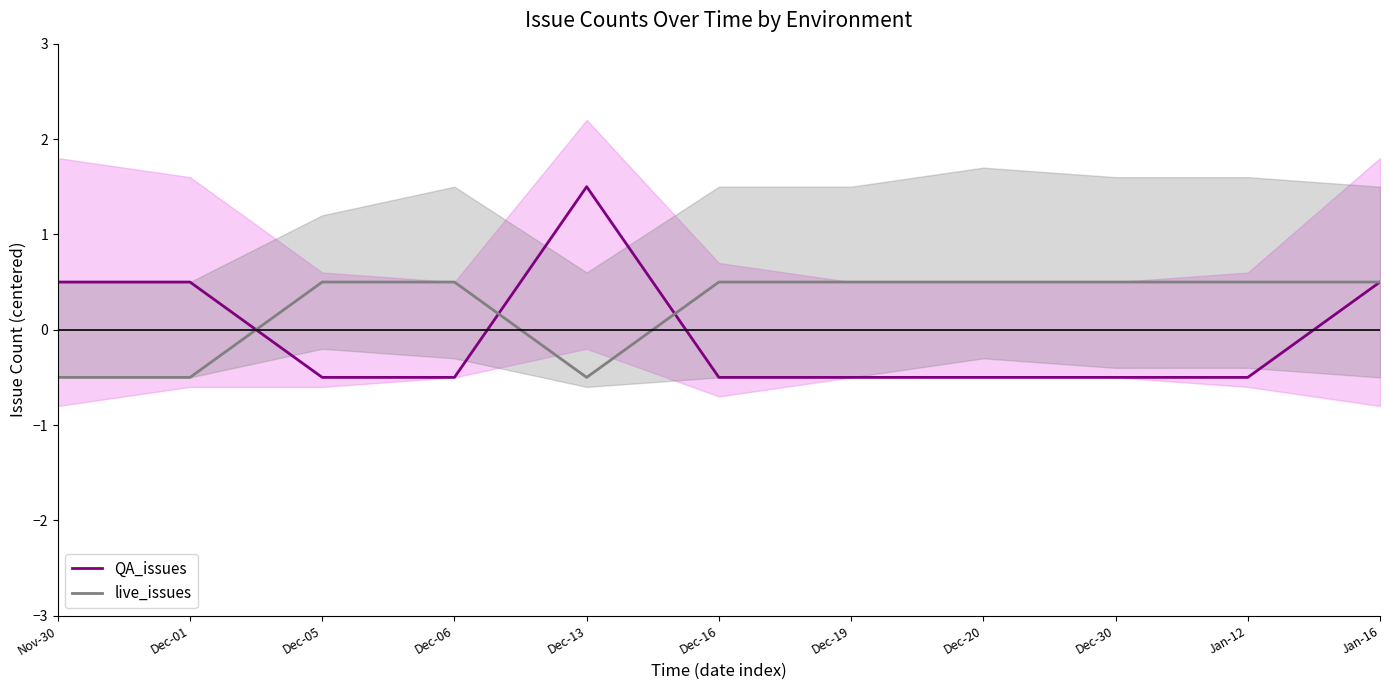

What position from the left is Dec-13?

5